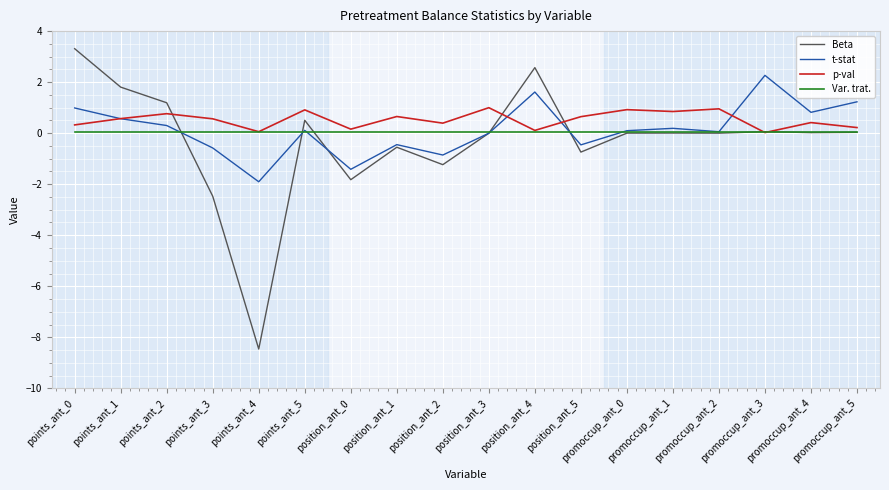

What is the maximum value for p-val?

1.0